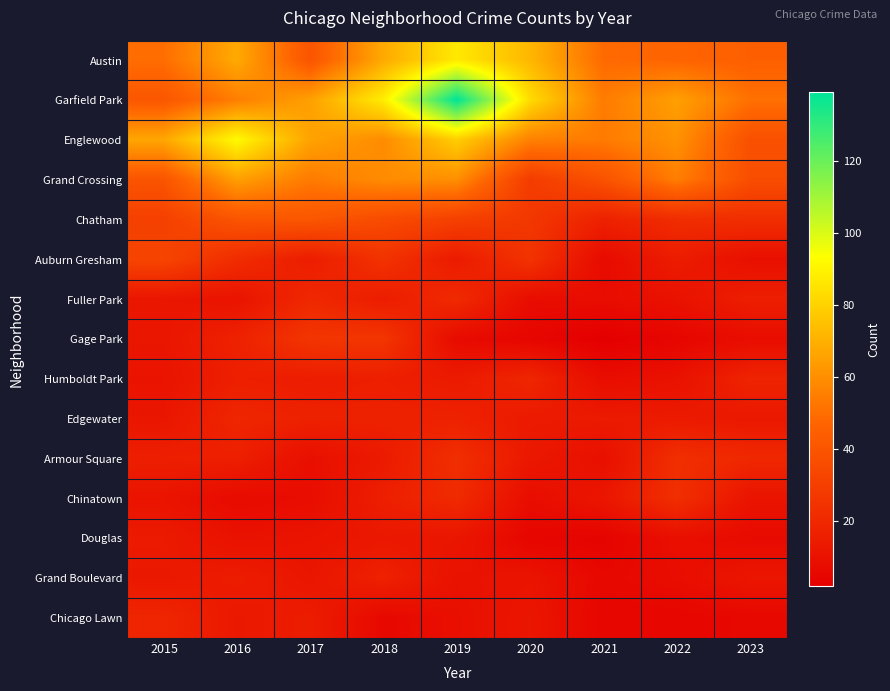

How many categories are shown in the chart?

9